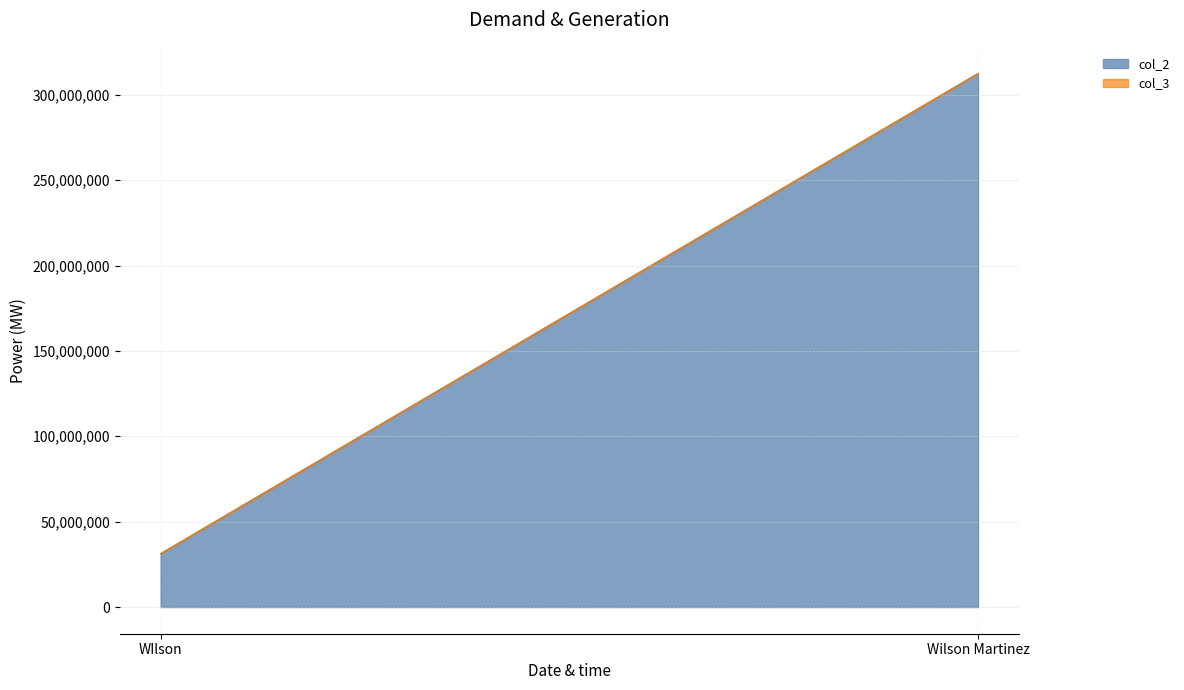

Reading right to left, list all the values displayed in this chart.

col_2: 312445566	31288938
col_3: 1	1